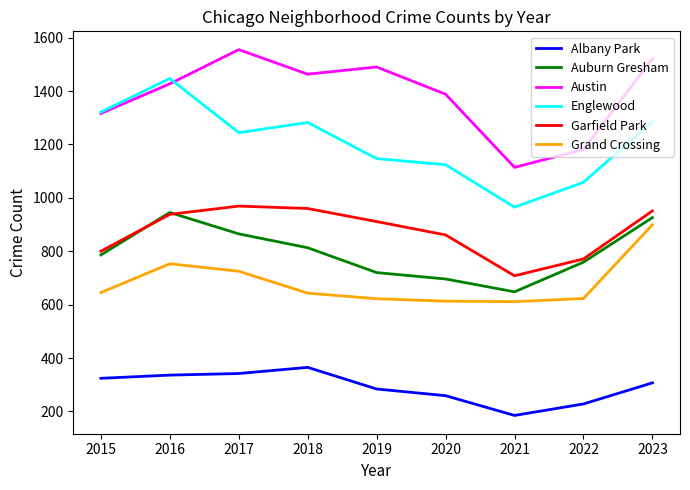

Read the Auburn Gresham value at 2018, to the nearest 10.

810